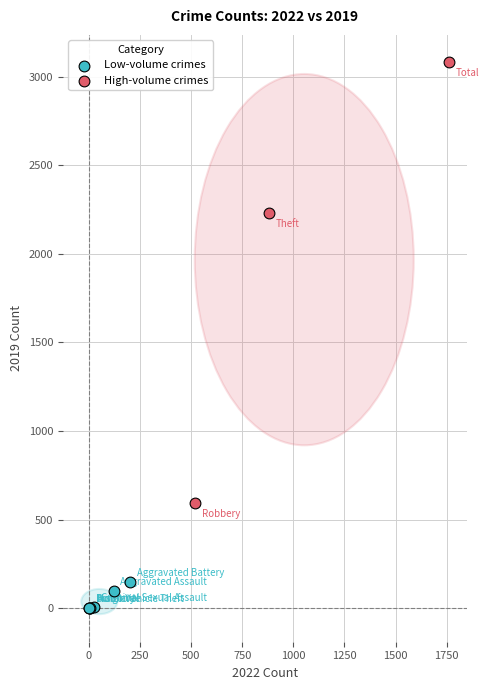

Which series contains the lowest Y value?

Low-volume crimes